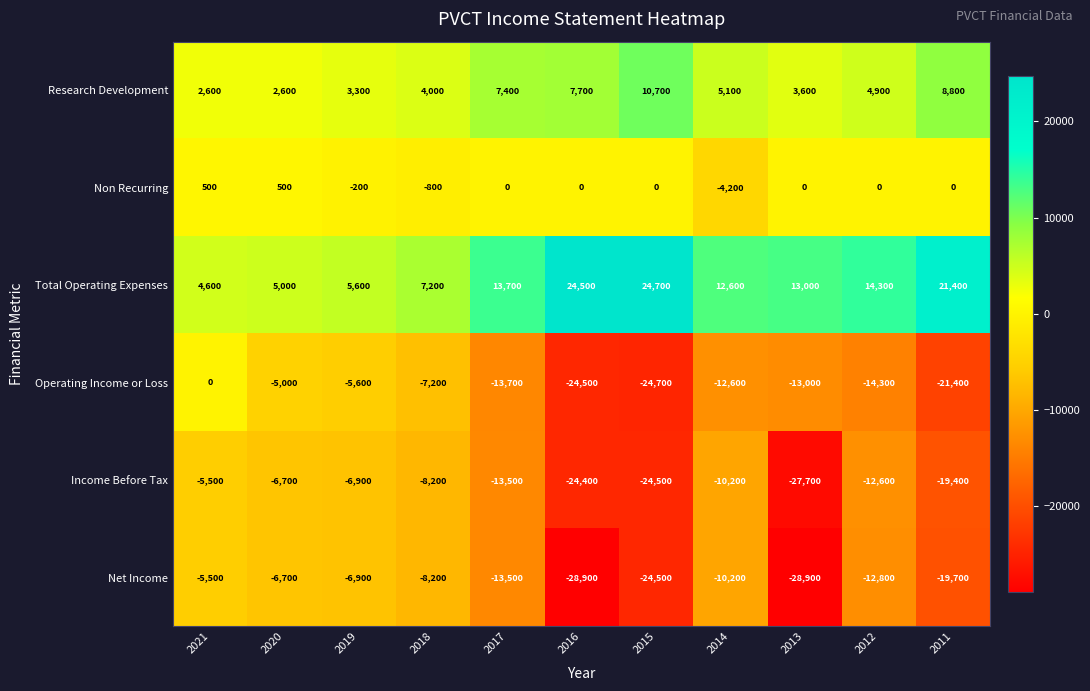

What is the total value across all series at 2020?

-10300